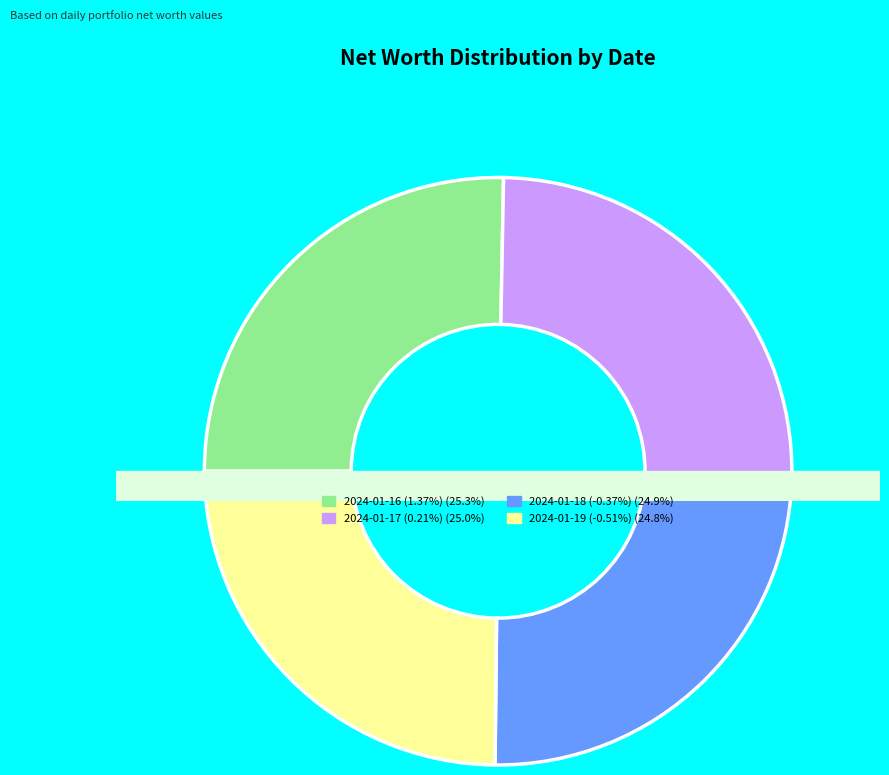

Is 2024-01-17 (0.21%) the majority of the pie?

No